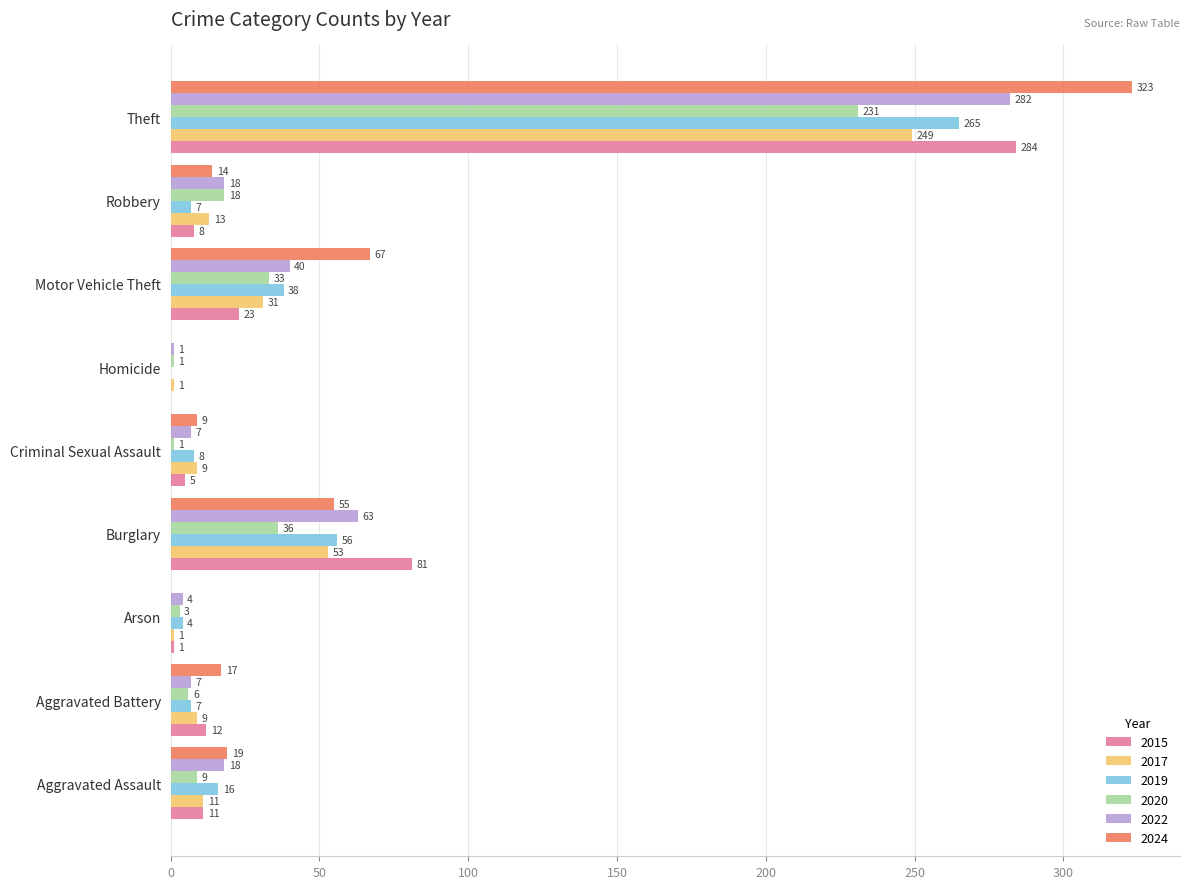

How many data points does each series have?

9